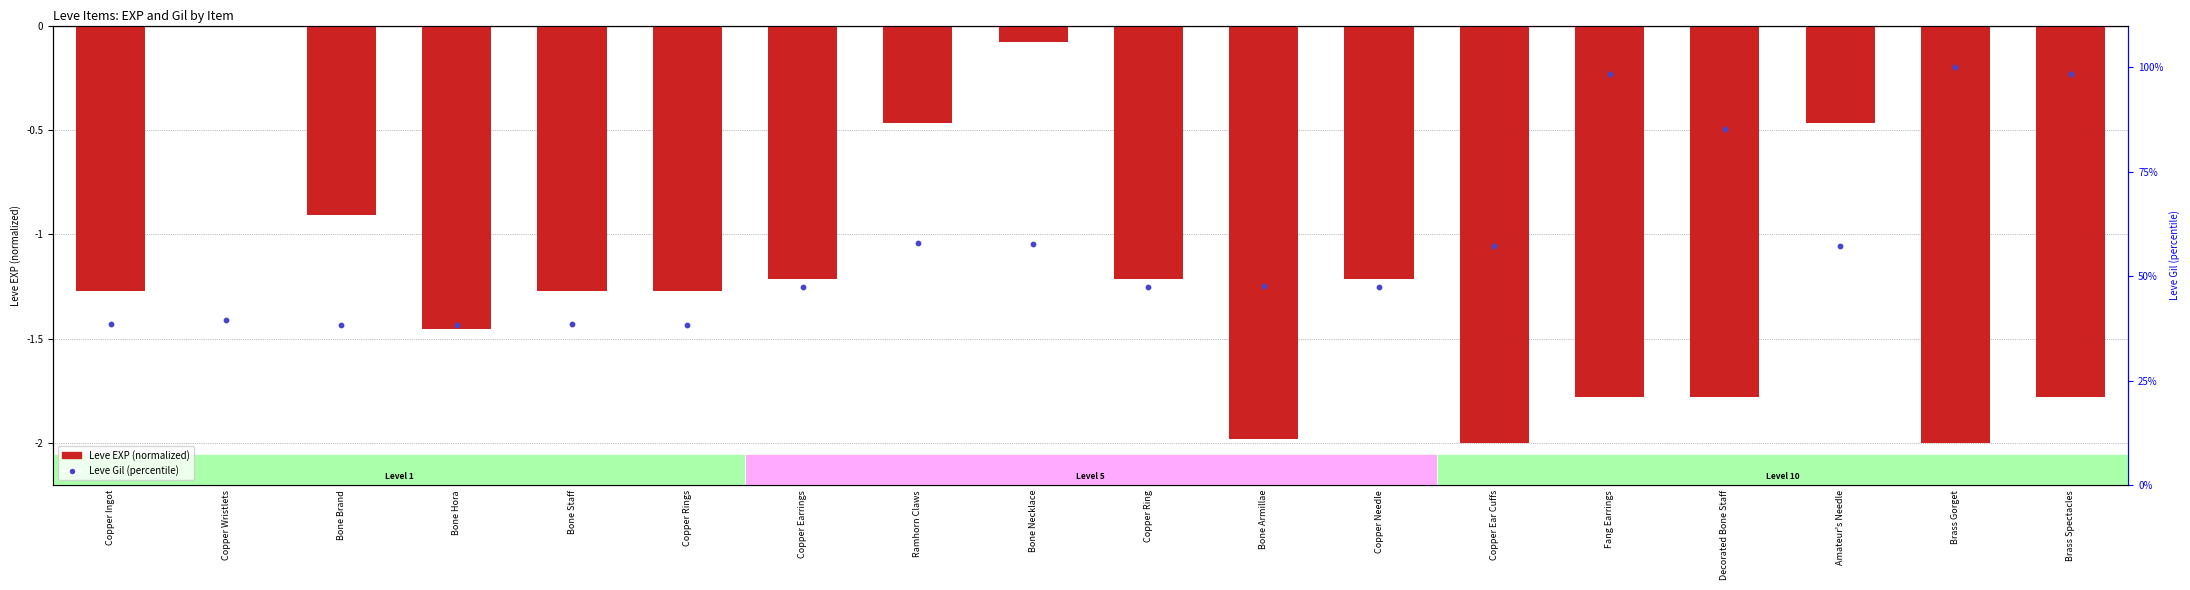

At how many categories does at least one series exceed 12?

18